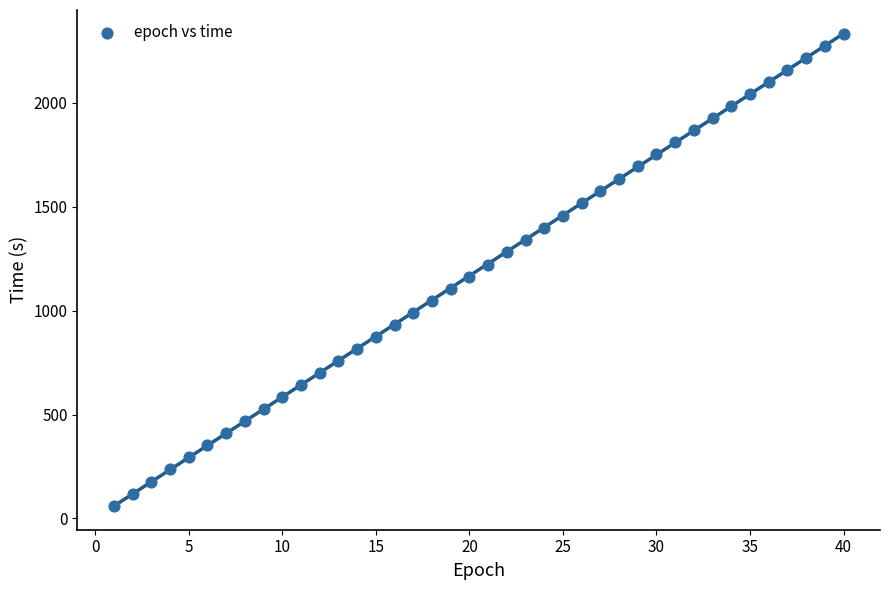

What is the range of X values (max minus min)?

39.0